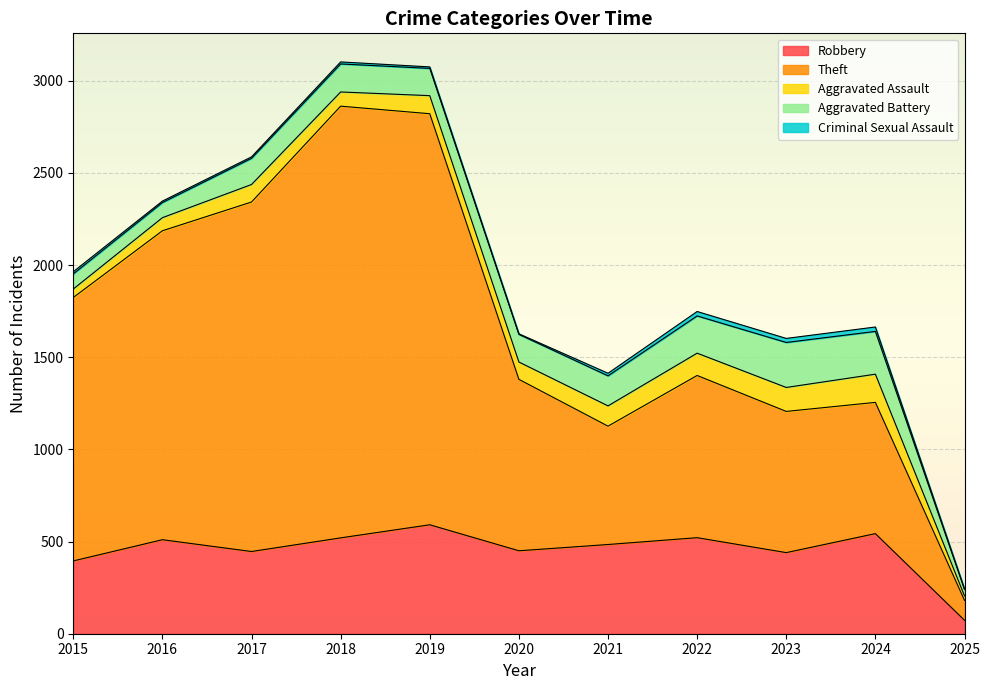

What are all the series names shown in the legend?

Robbery, Theft, Aggravated Assault, Aggravated Battery, Criminal Sexual Assault